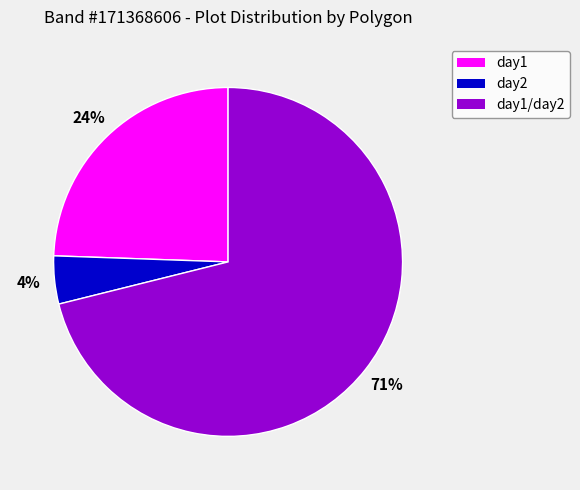

Which category has the smallest portion of the pie?

day2